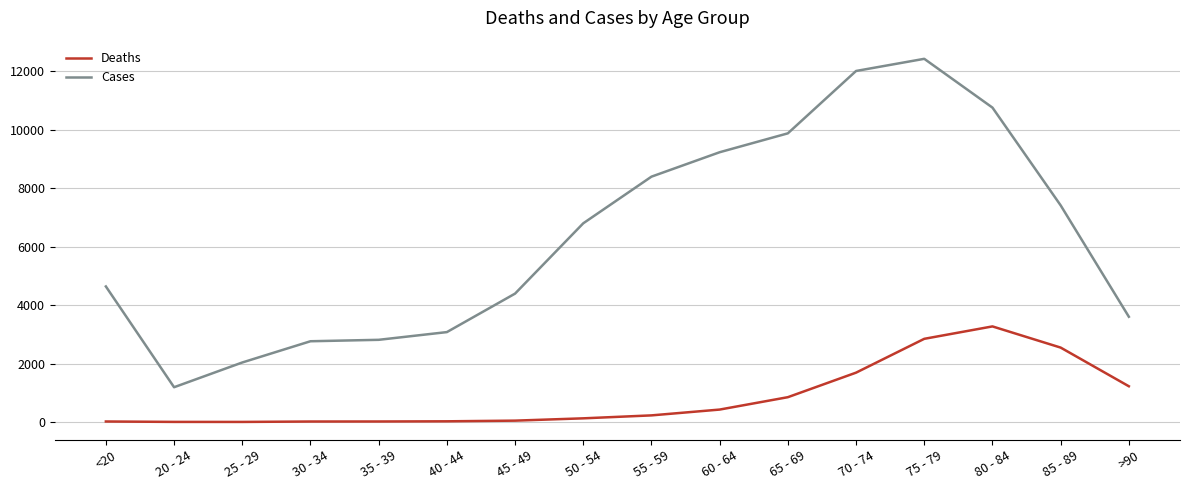

Which category has the highest value in the Cases series?

75 - 79